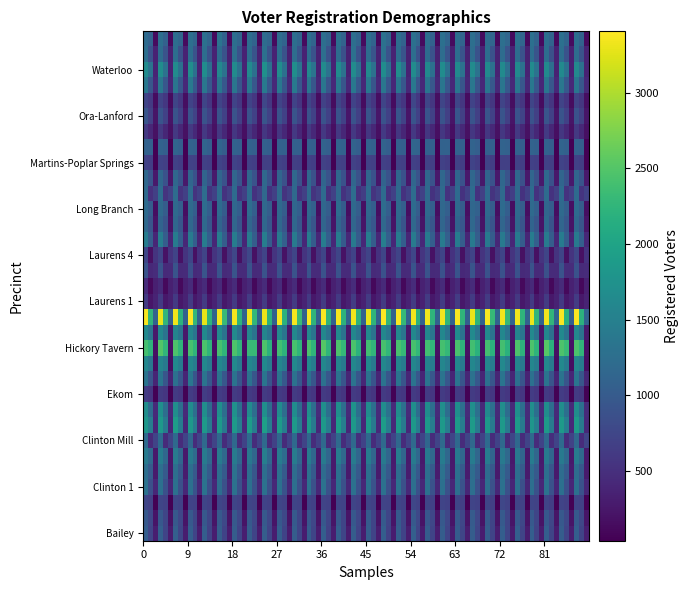

What is the minimum value shown in the chart?

38